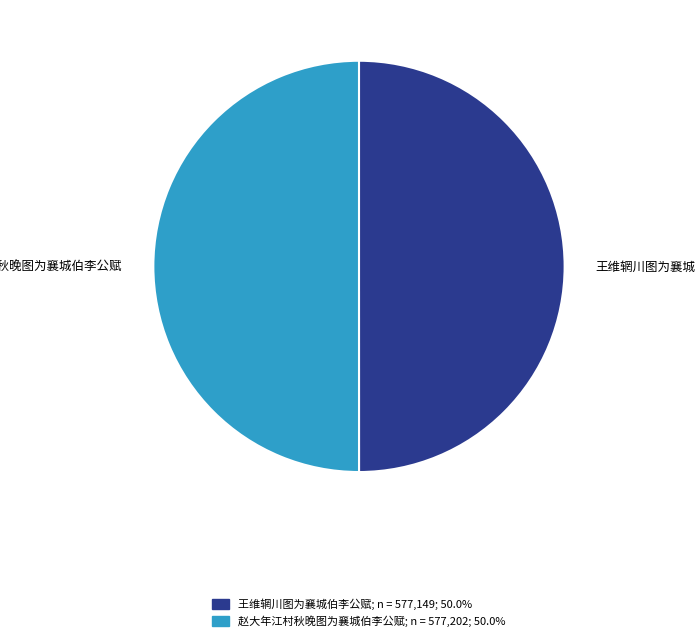

What percentage is the 王维辋川图为襄城伯李公赋 slice, to the nearest percent?

50%